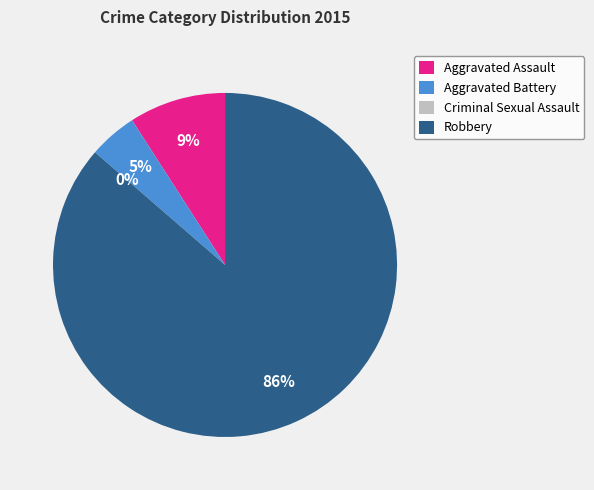

Count the number of slices in the pie.

4